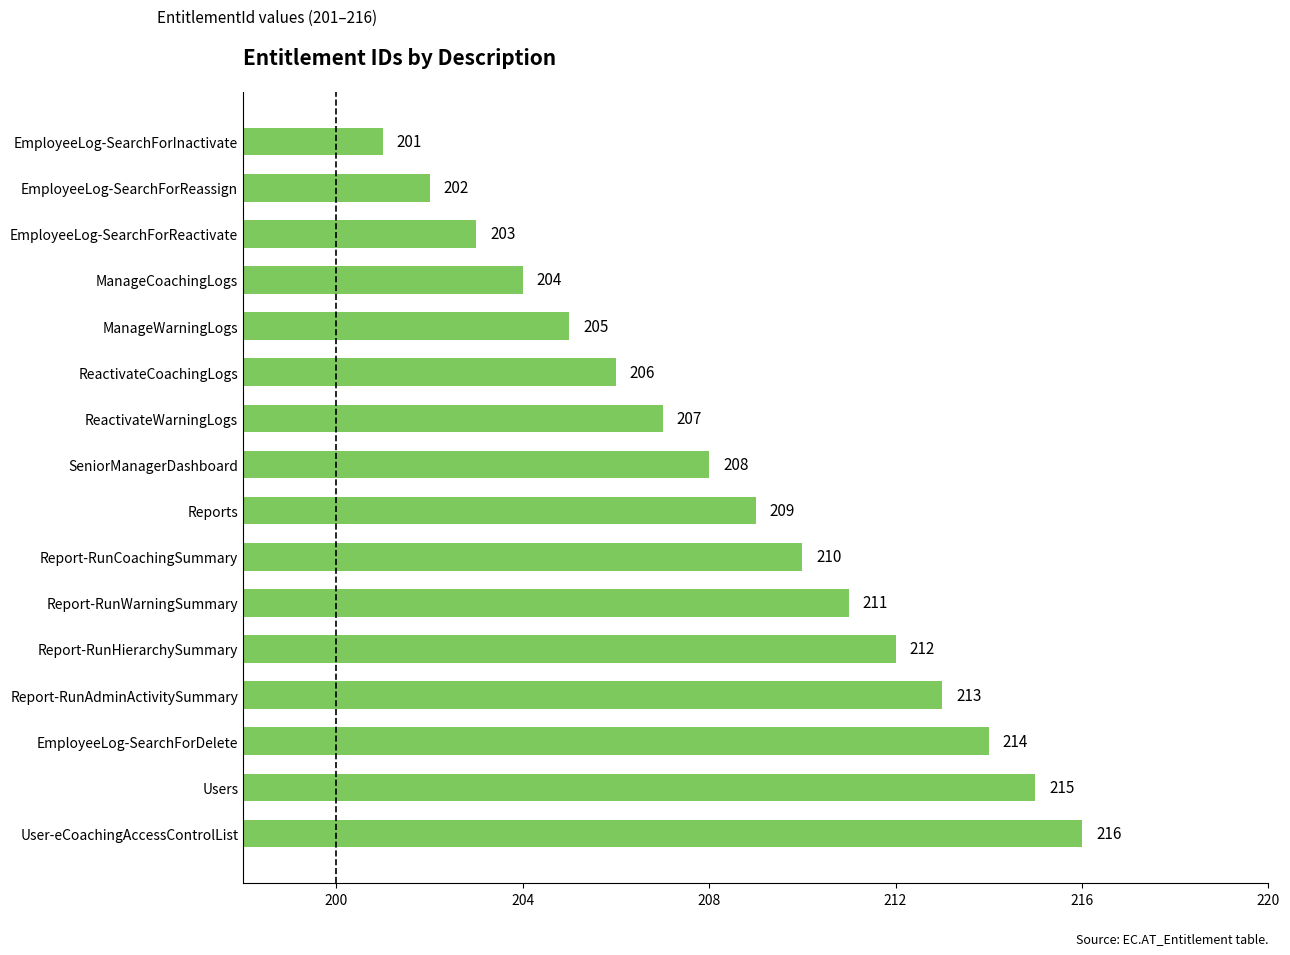

Rank the categories by value from highest to lowest.

User-eCoachingAccessControlList, Users, EmployeeLog-SearchForDelete, Report-RunAdminActivitySummary, Report-RunHierarchySummary, Report-RunWarningSummary, Report-RunCoachingSummary, Reports, SeniorManagerDashboard, ReactivateWarningLogs, ReactivateCoachingLogs, ManageWarningLogs, ManageCoachingLogs, EmployeeLog-SearchForReactivate, EmployeeLog-SearchForReassign, EmployeeLog-SearchForInactivate